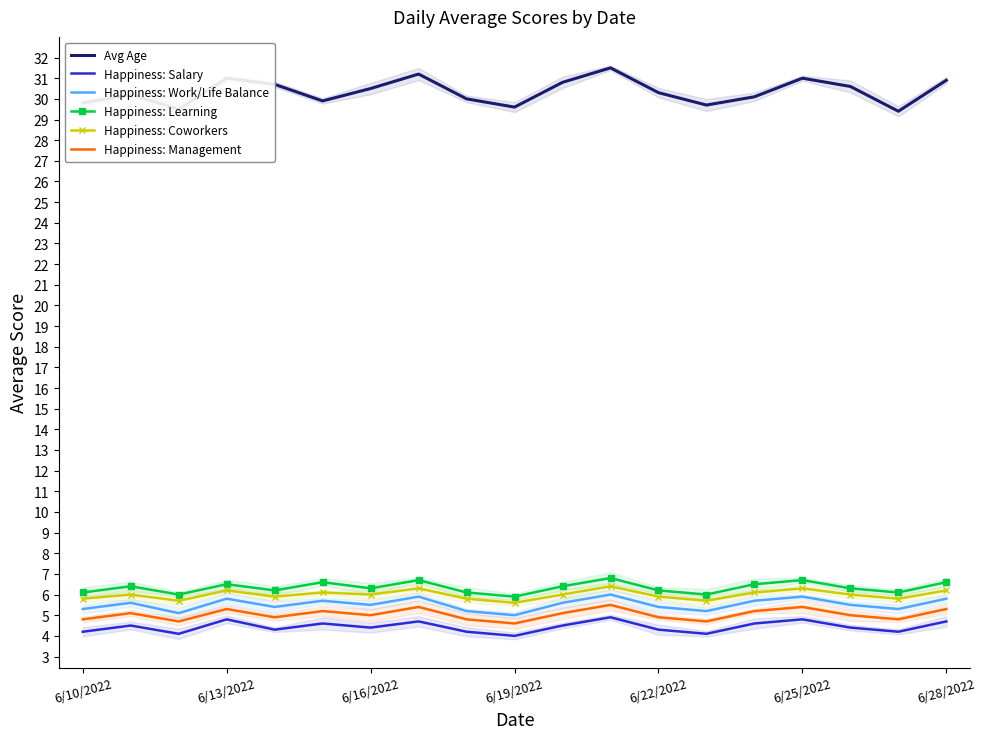

Is it true that Happiness: Coworkers equals 7.7 at 9?

False